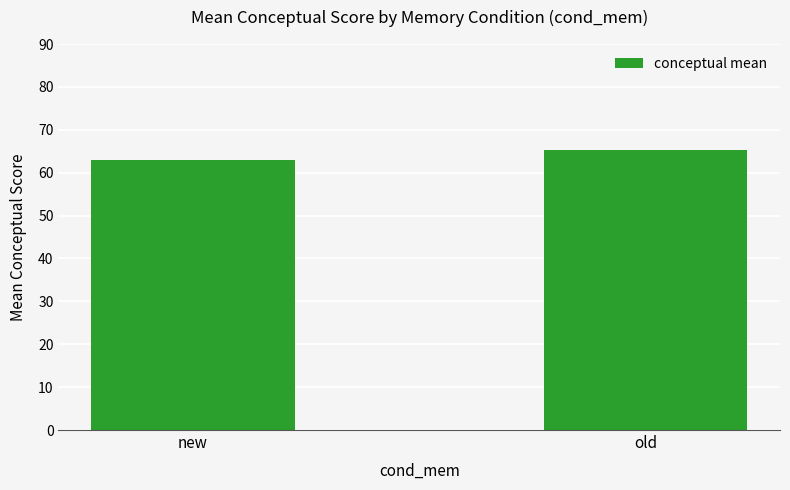

What is the difference between the maximum and minimum values?

2.5